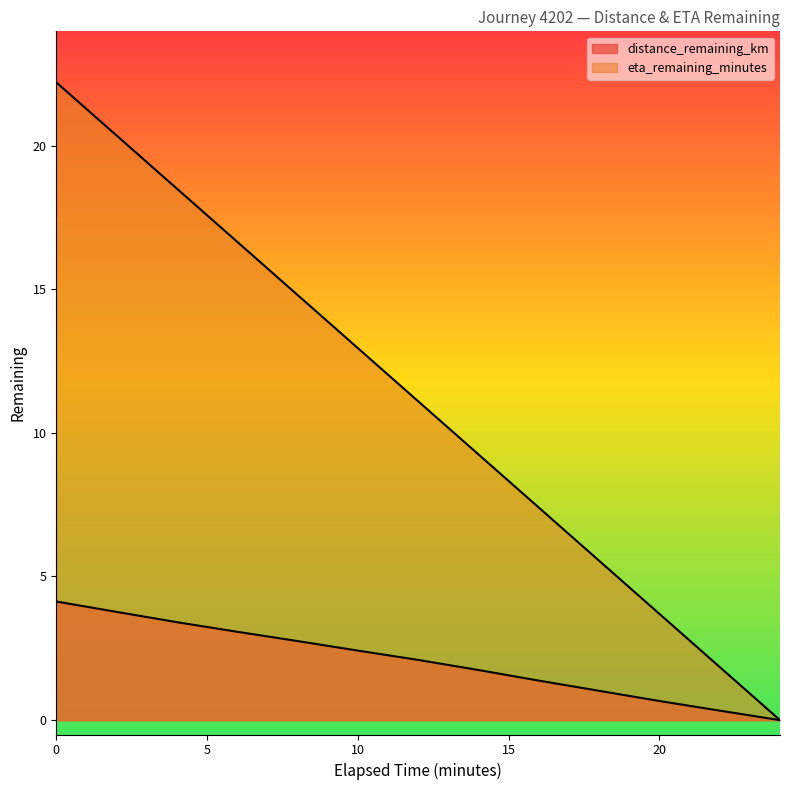

What is the difference between the second highest and second lowest values in the distance_remaining_km series?

3.4